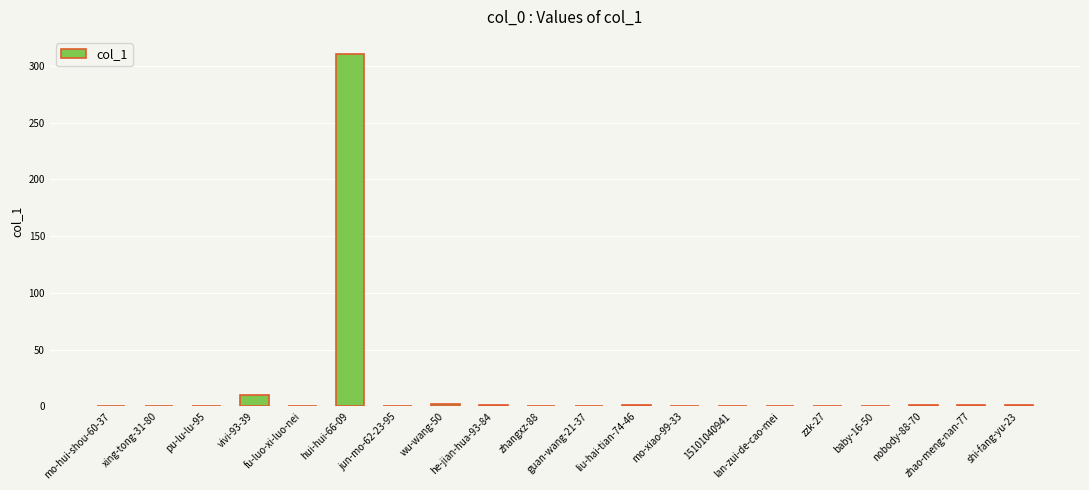

How many series are shown in this chart?

1